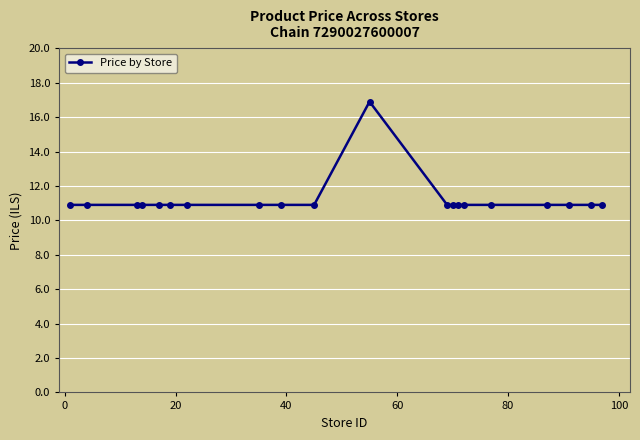

What is the maximum value shown in the chart?

16.9